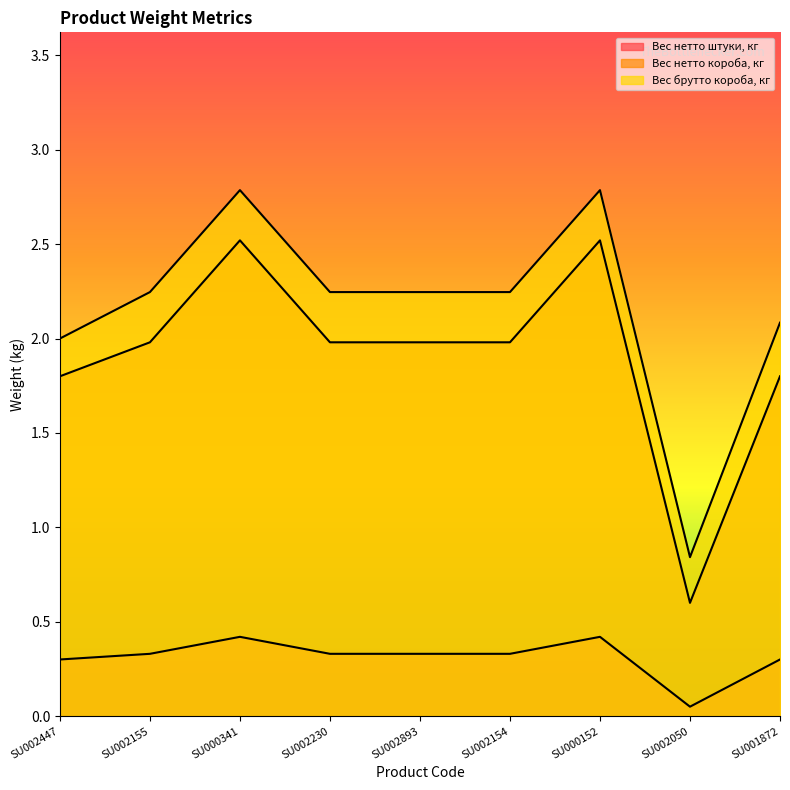

What is the sum of all Вес брутто короба, кг values?

19.5